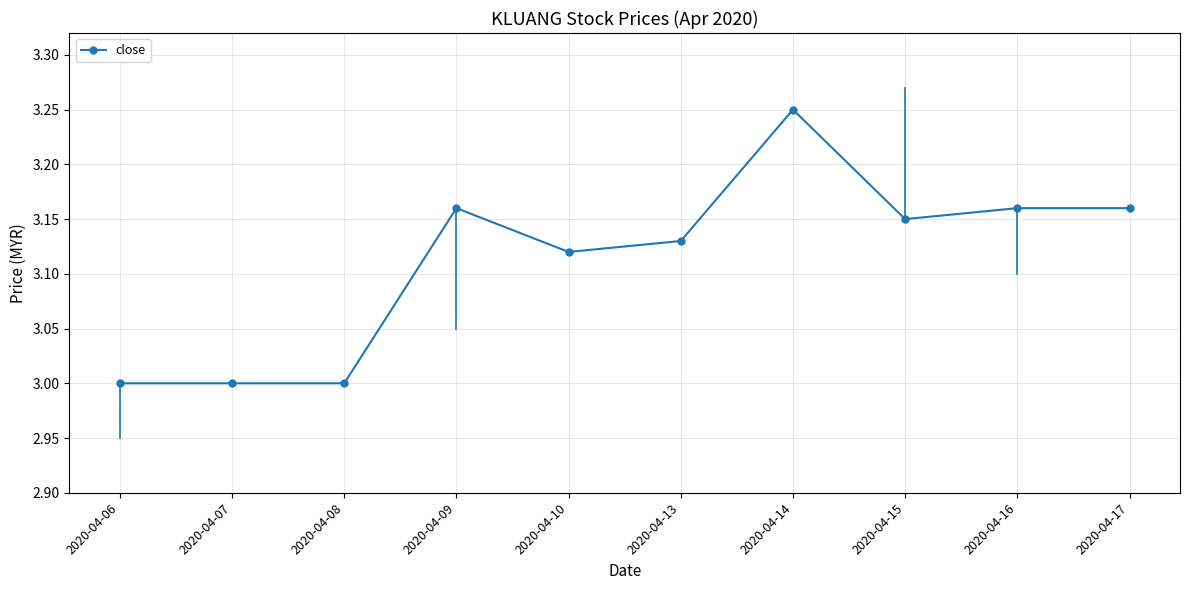

True or false: the data shows 5.4 at 2020-04-06.

False